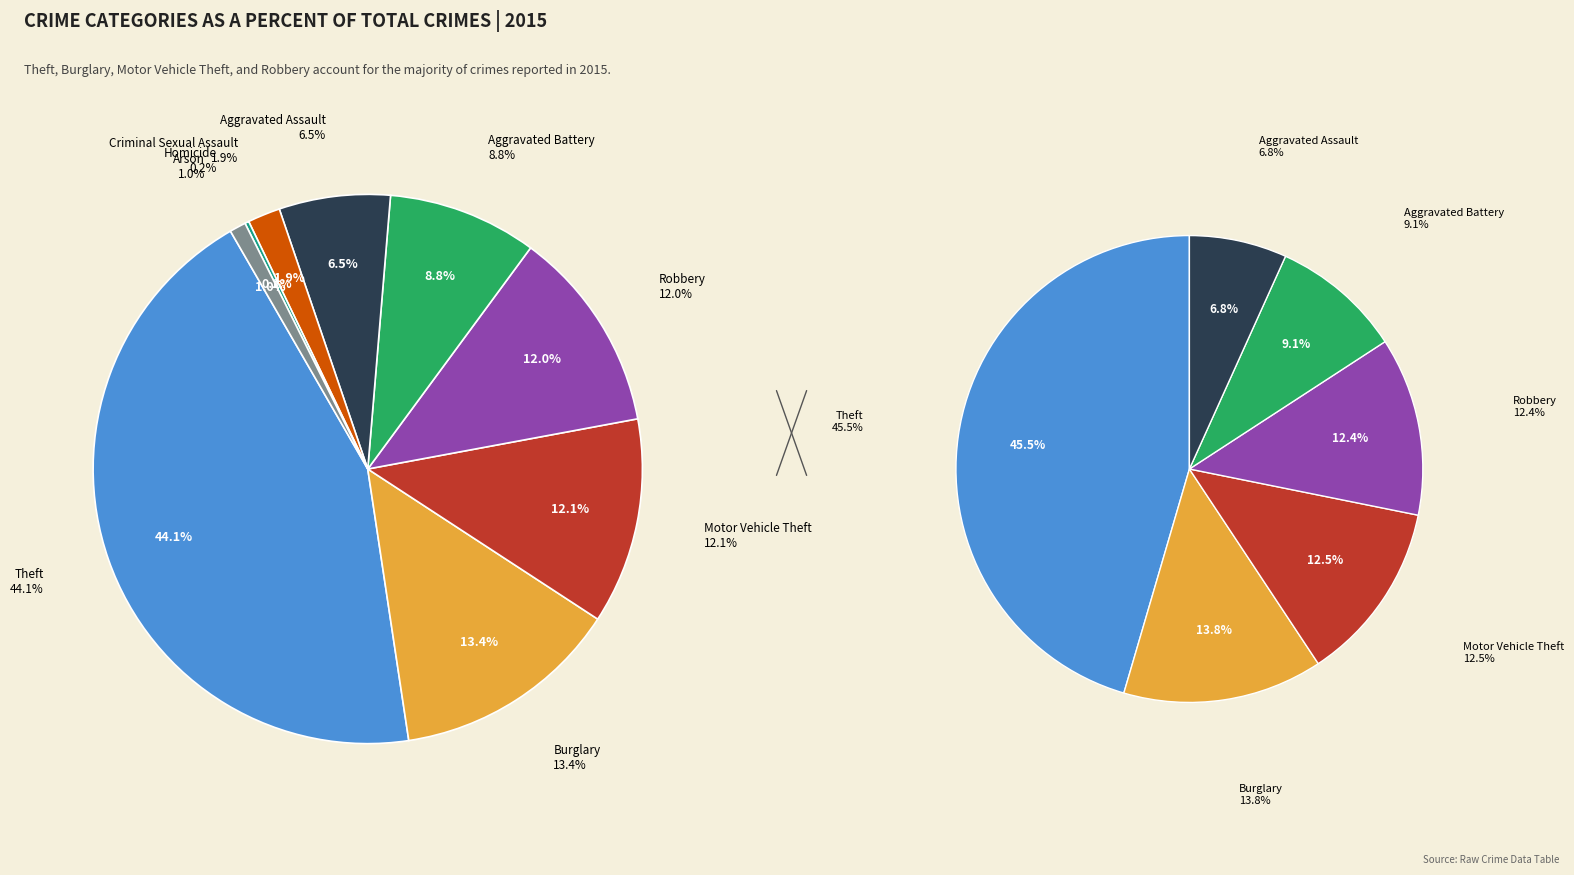

To the nearest percent, what percentage of the pie is Burglary?

13%